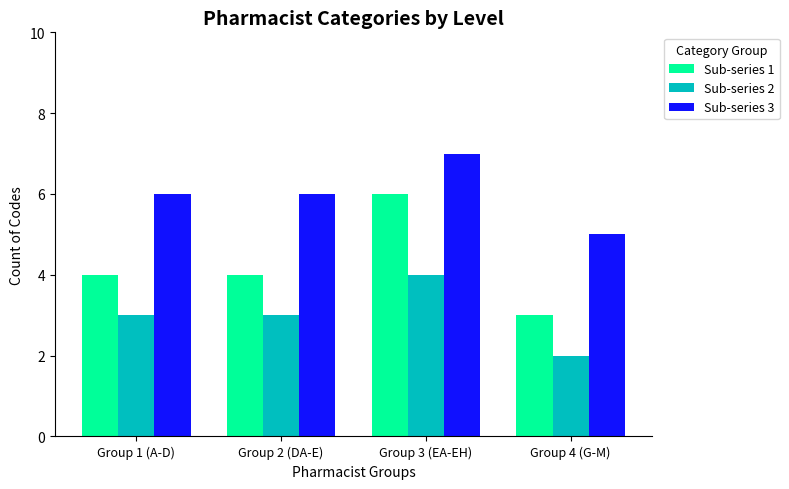

List the series in order of their peak value, lowest first.

Sub-series 2, Sub-series 1, Sub-series 3